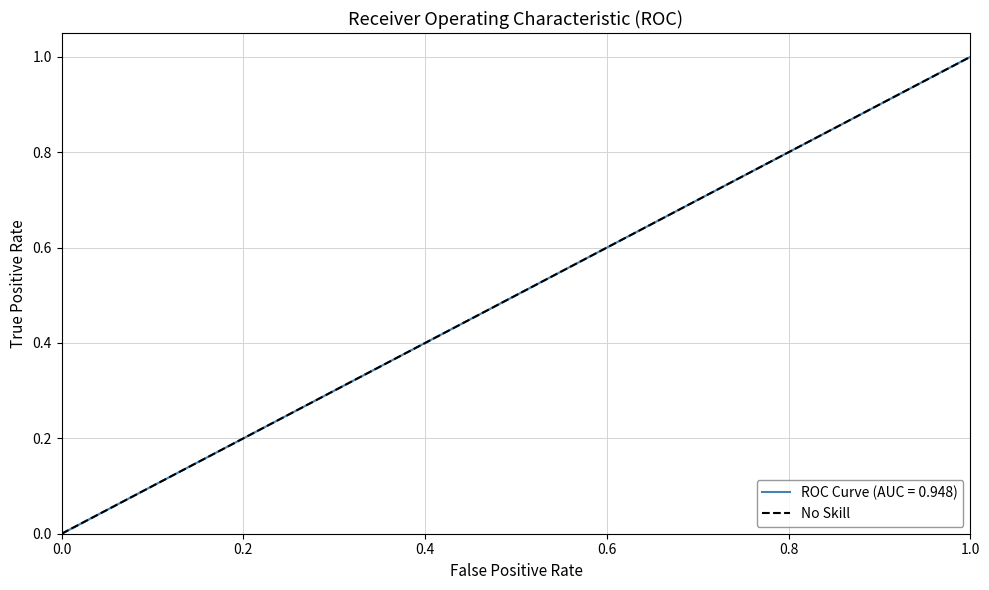

How many values are between 0 and 1?

2